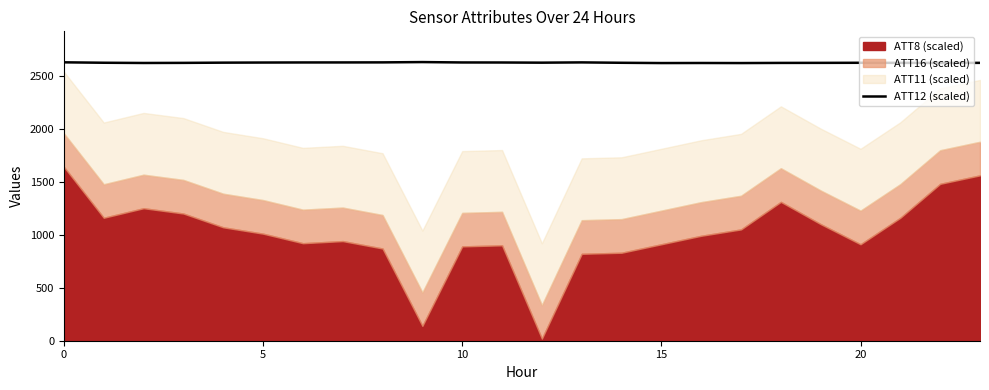

The chart shows a value of 3730.5 at 15. True or false?

False